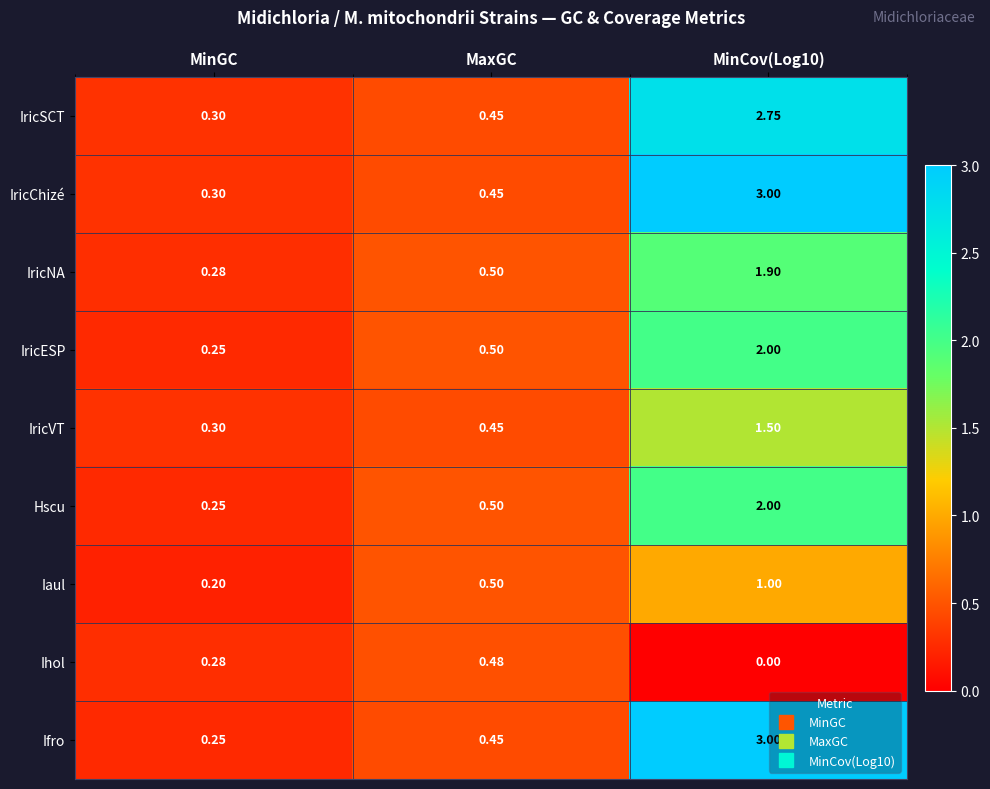

At which category is the sum across all series the highest?

MinCov(Log10)